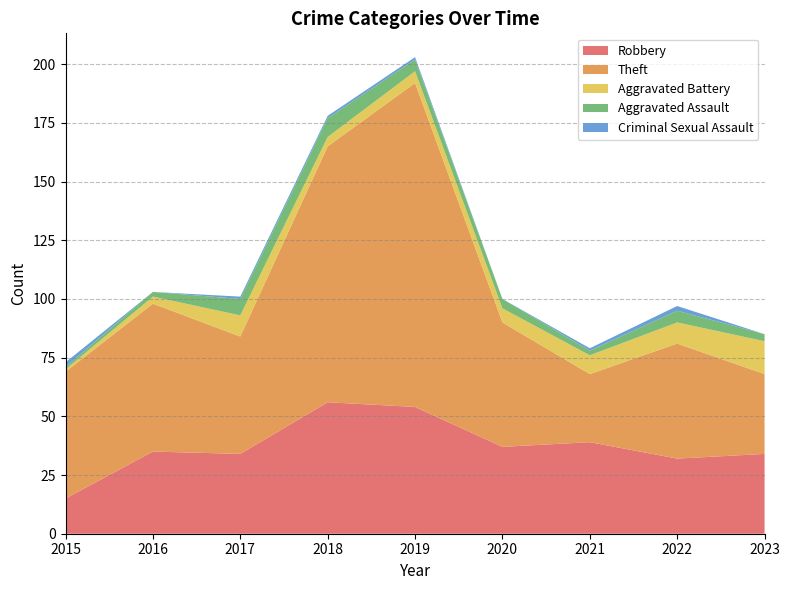

Reading left to right, extract all data points from this chart.

Robbery: 15	35	34	56	54	37	39	32	34
Theft: 54	63	50	109	138	53	29	49	34
Aggravated Battery: 1	3	9	4	5	6	8	9	14
Aggravated Assault: 1	2	7	8	5	4	2	5	3
Criminal Sexual Assault: 2	0	1	1	1	0	1	2	0